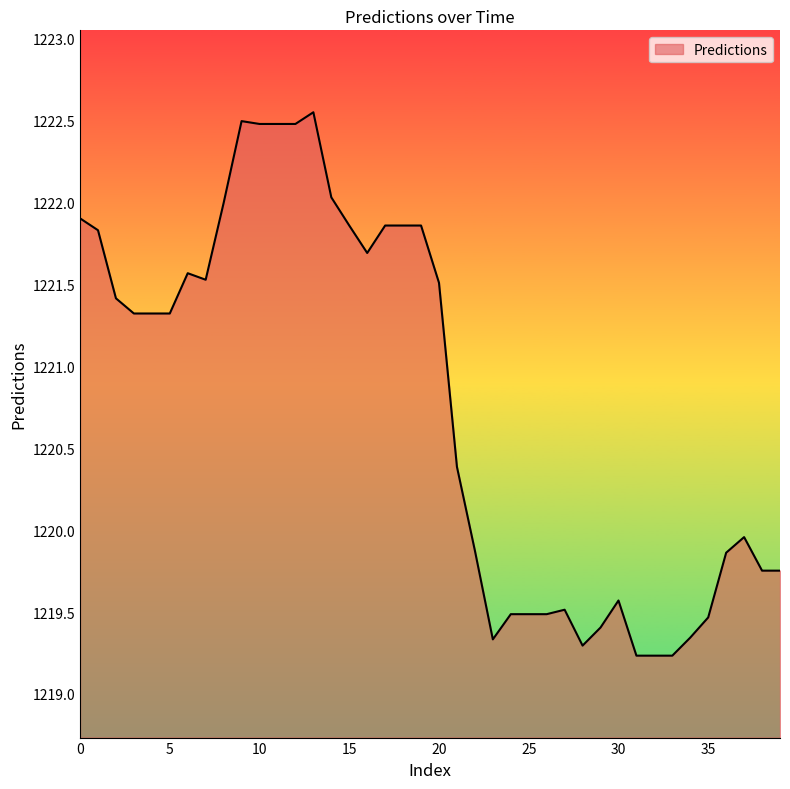

What is the average value?

1220.8